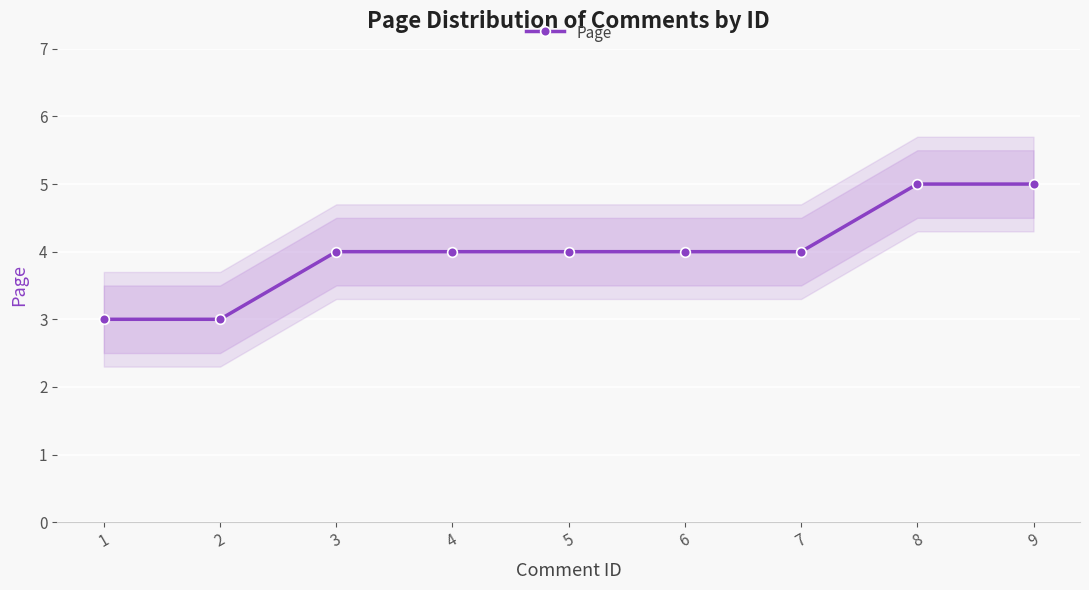

List the labels in order of value, largest first.

8, 9, 3, 4, 5, 6, 7, 1, 2